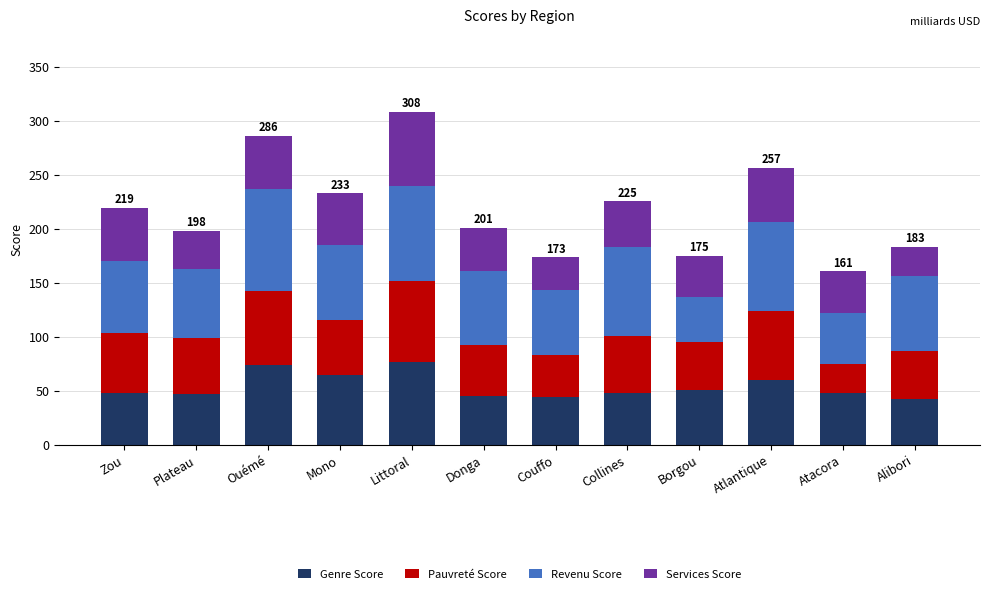

The Genre Score series shows 127.0 at Ouémé. True or false?

False